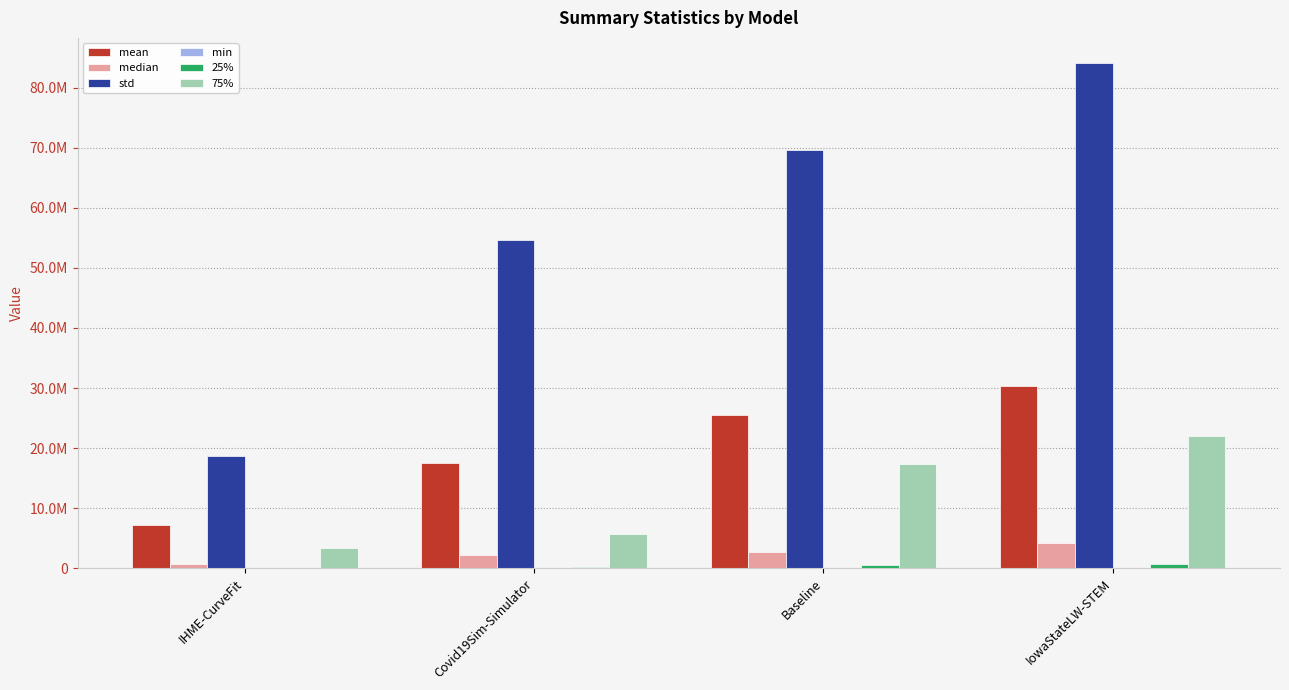

Does the chart contain stacked bars?

No